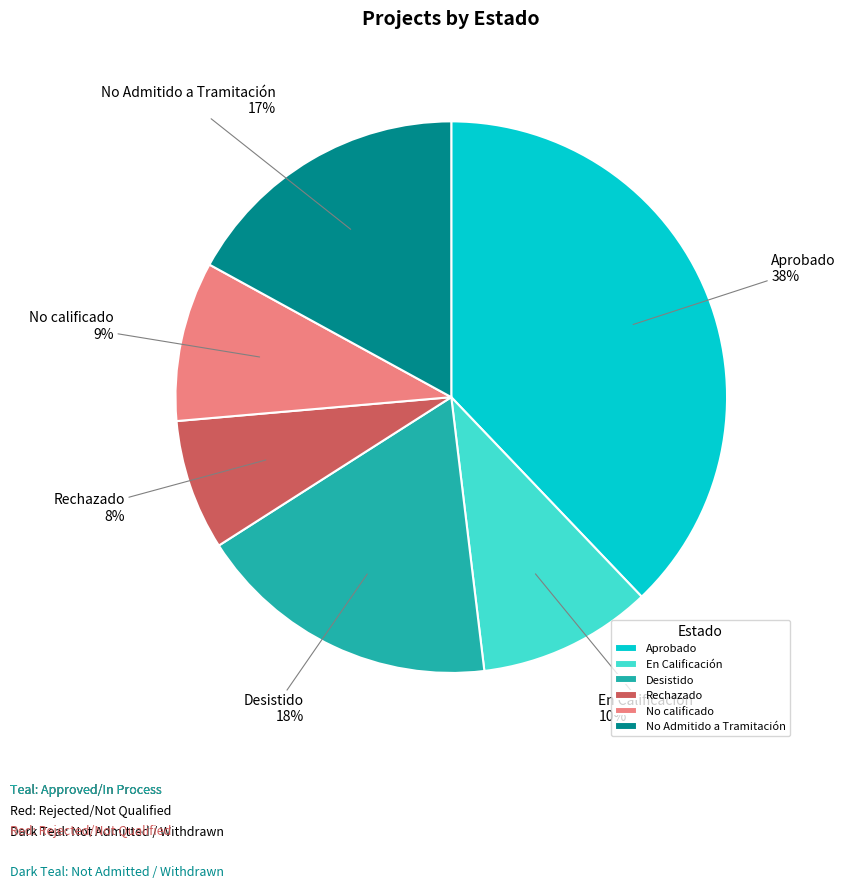

To the nearest percent, what is the combined percentage of Desistido and No calificado?

27%